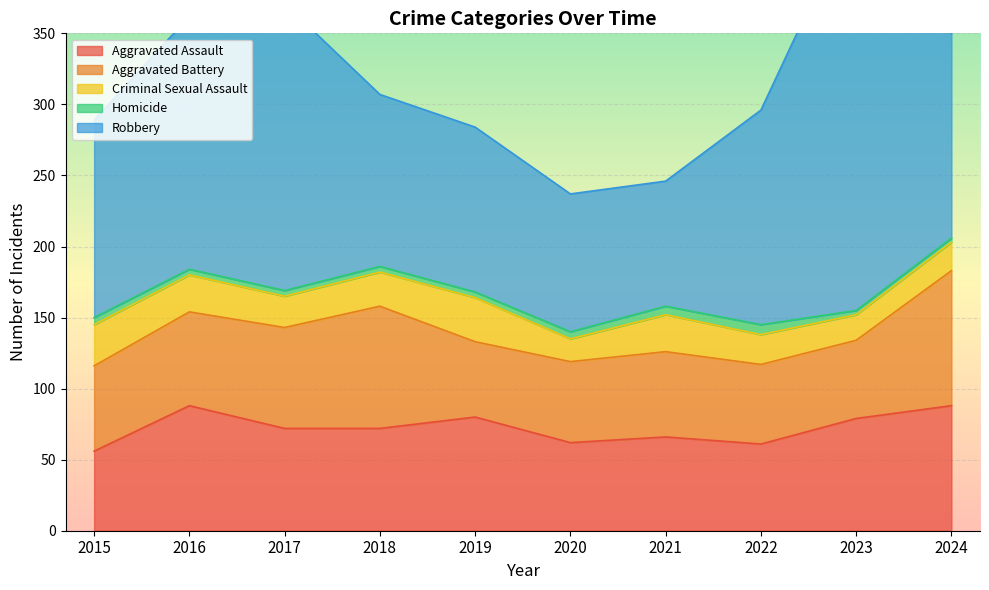

What is the difference between the maximum and minimum values in the Robbery series?

196